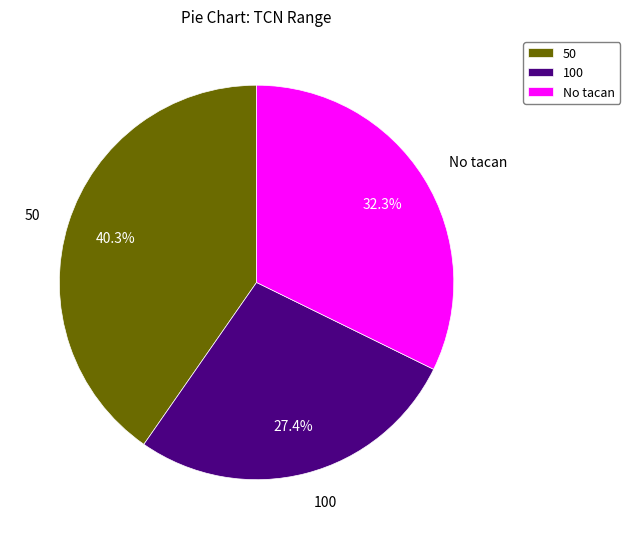

Which category has the biggest portion of the pie?

50